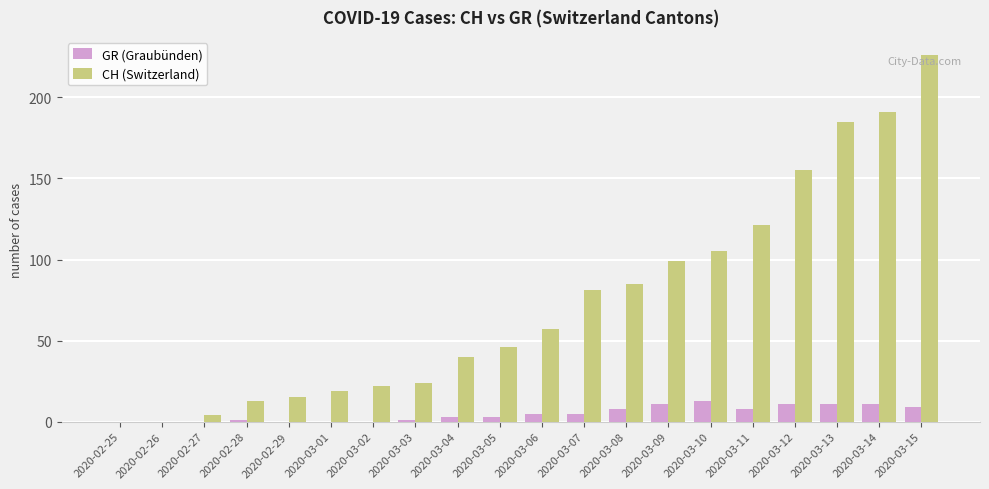

Which series has the largest range (max minus min)?

CH (Switzerland)